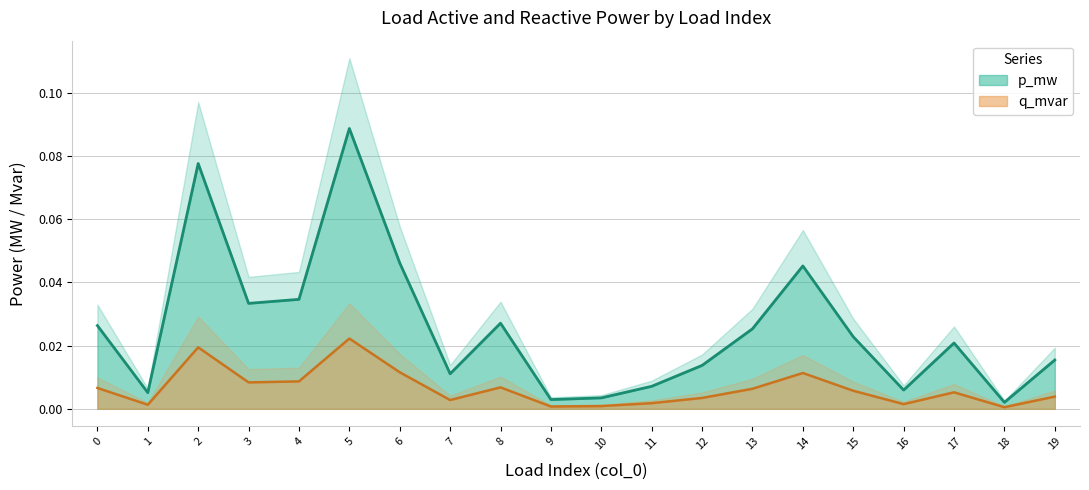

Is the value of q_mvar at 9 greater than the value of p_mw at 18?

No